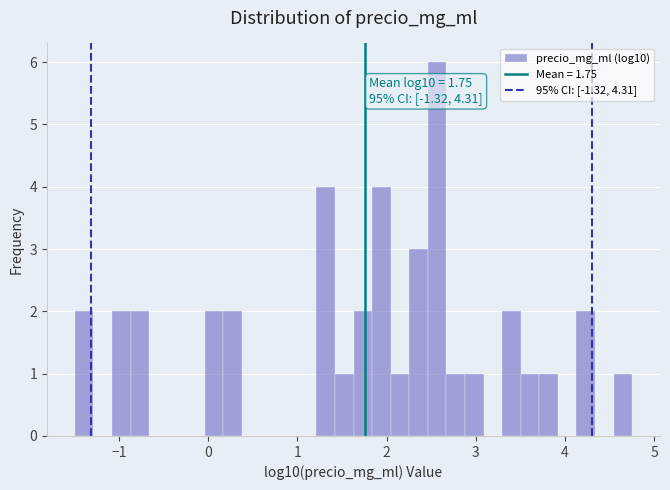

Around what value on the x-axis is the tallest bar? Give the approximate position of its centre, as read against the axis.

2.6